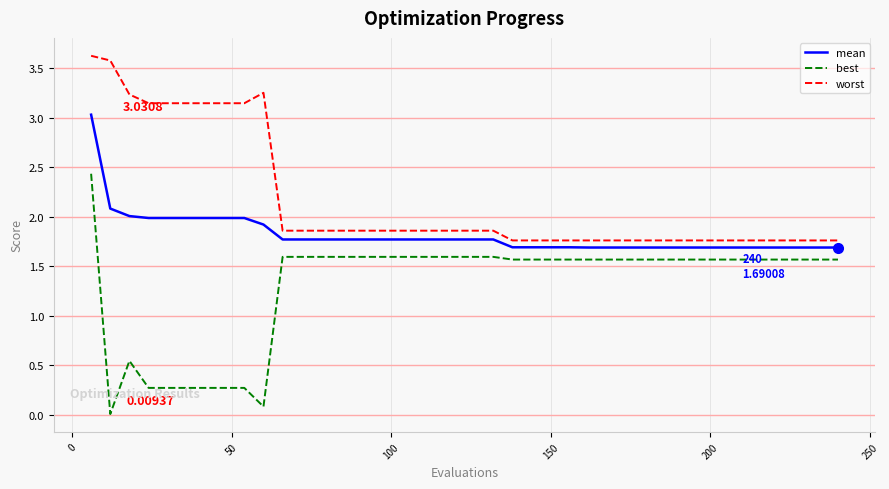

List the series in order of their peak value, highest first.

worst, mean, best